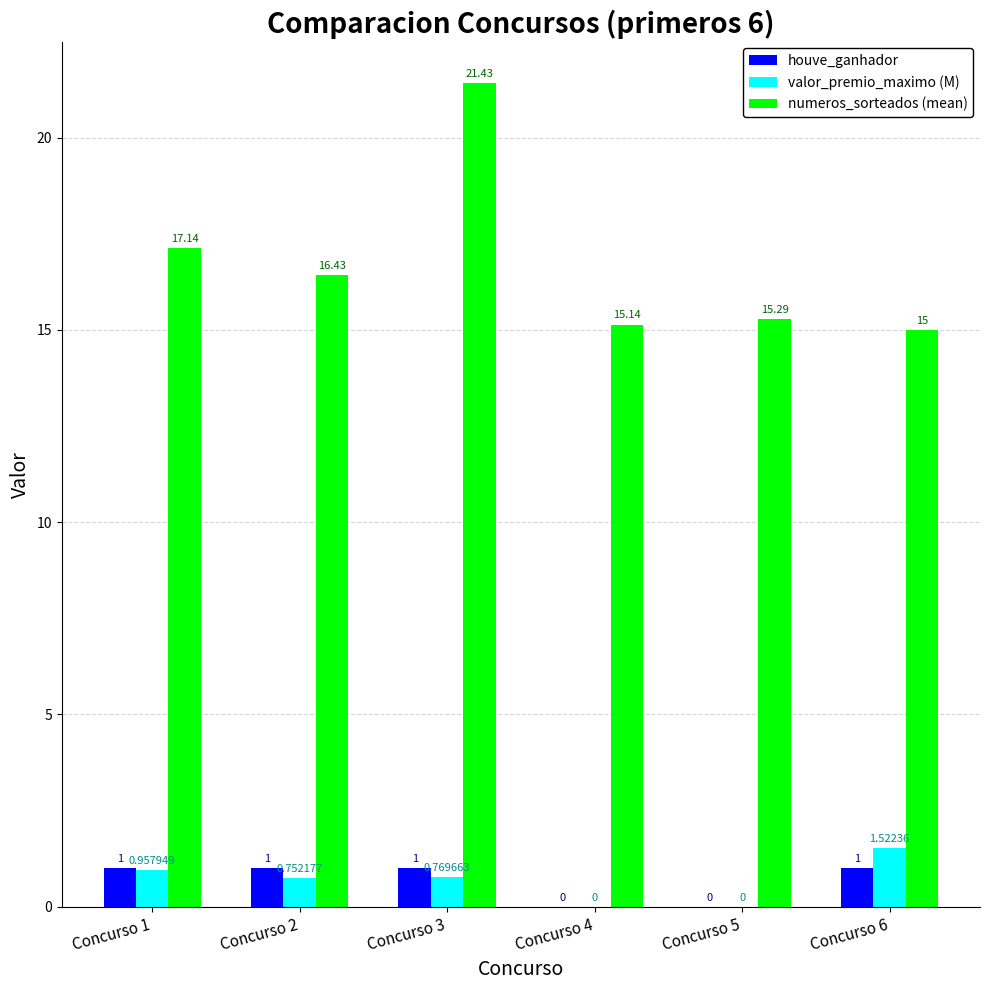

Which series changed the most between Concurso 2 and Concurso 4?

numeros_sorteados (mean)